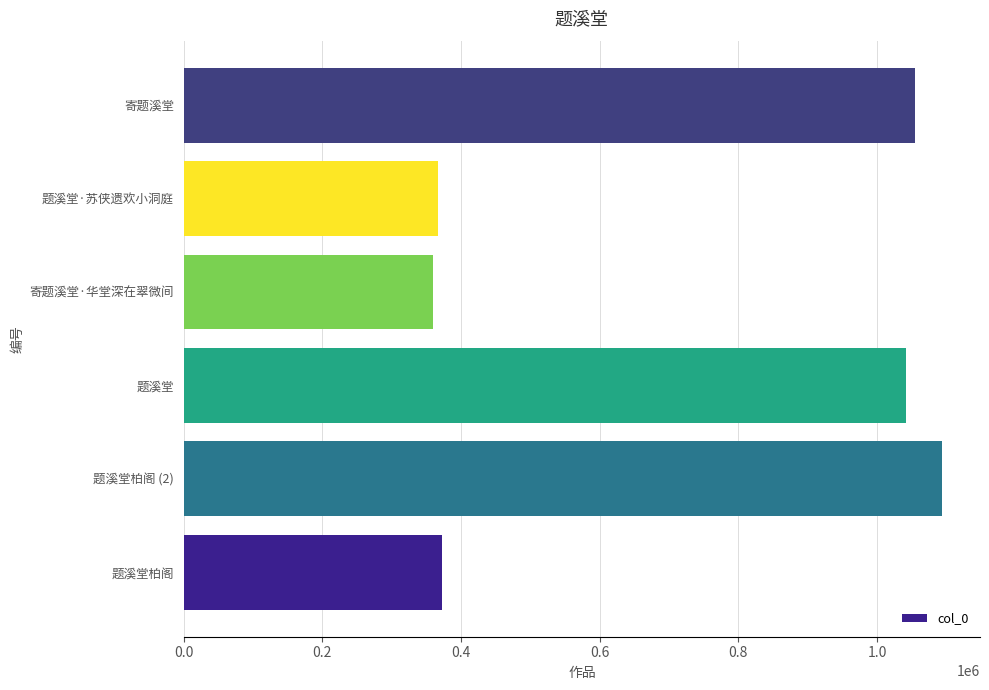

What is the difference between the maximum and minimum values?

734416